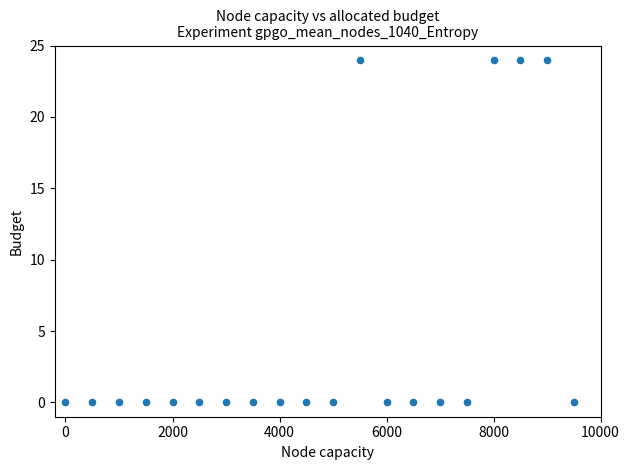

What is the range of Y values (max minus min)?

24